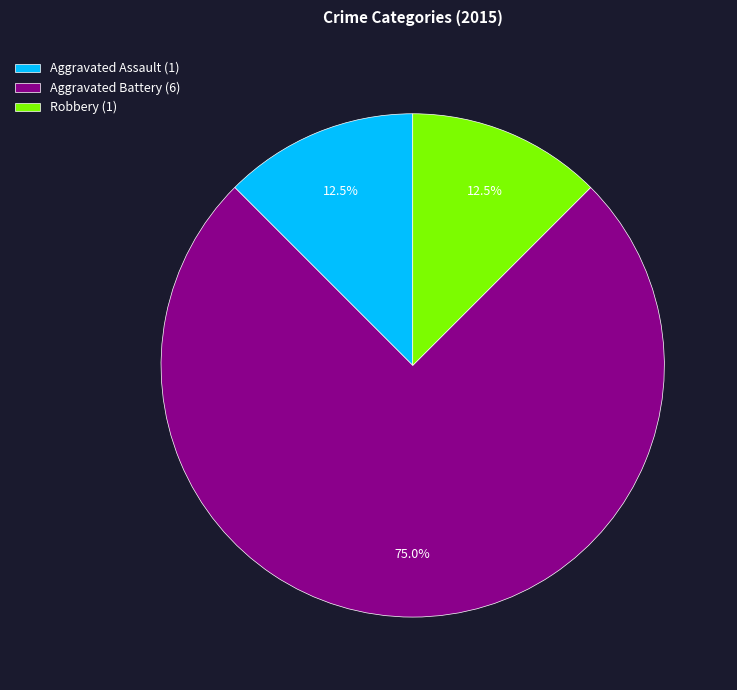

Does Robbery (1) account for over 50% of the chart?

No